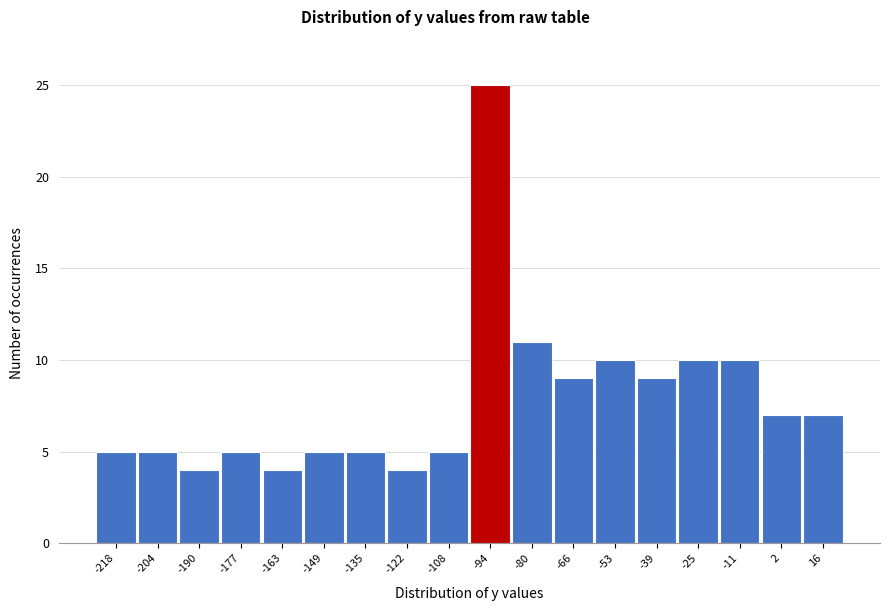

Reading left to right, extract all data points from this chart.

-218=5	-204=5	-190=4	-177=5	-163=4	-149=5	-135=5	-122=4	-108=5	-94=25	-80=11	-66=9	-53=10	-39=9	-25=10	-11=10	2=7	16=7